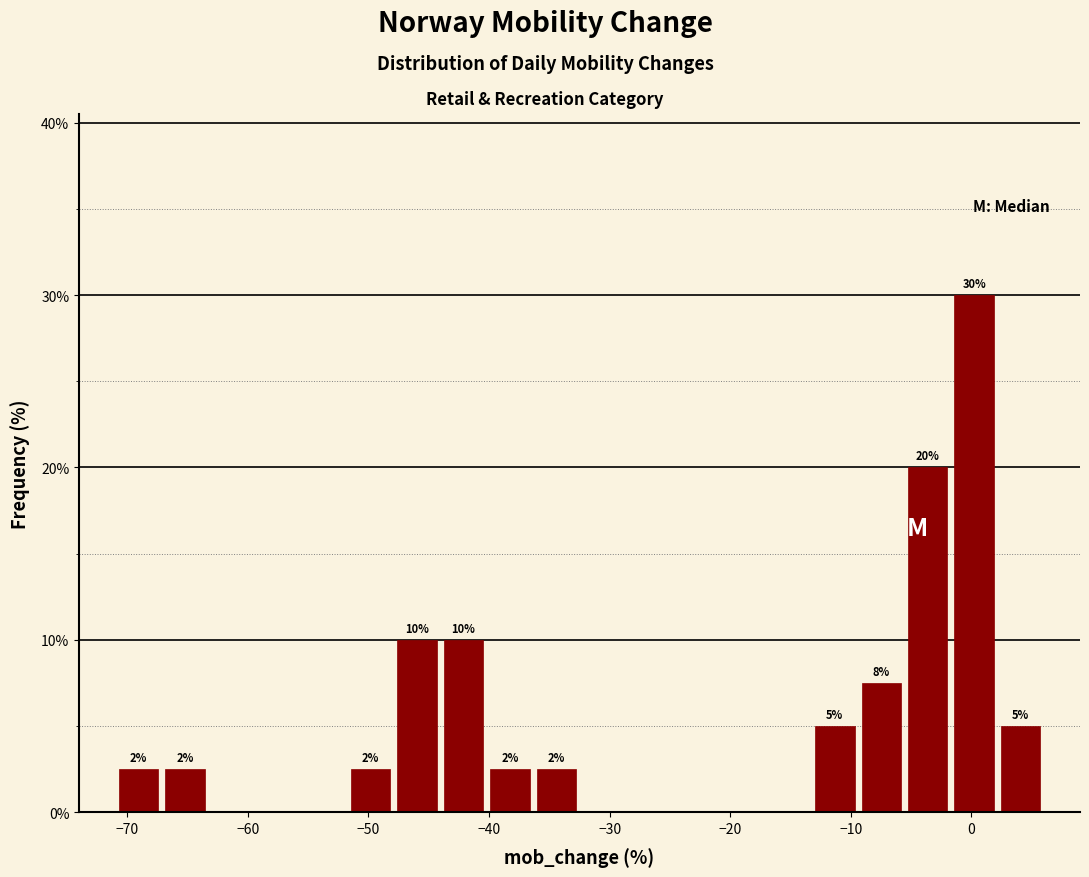

Around what value on the x-axis is the tallest bar? Give the approximate position of its centre, as read against the axis.

0